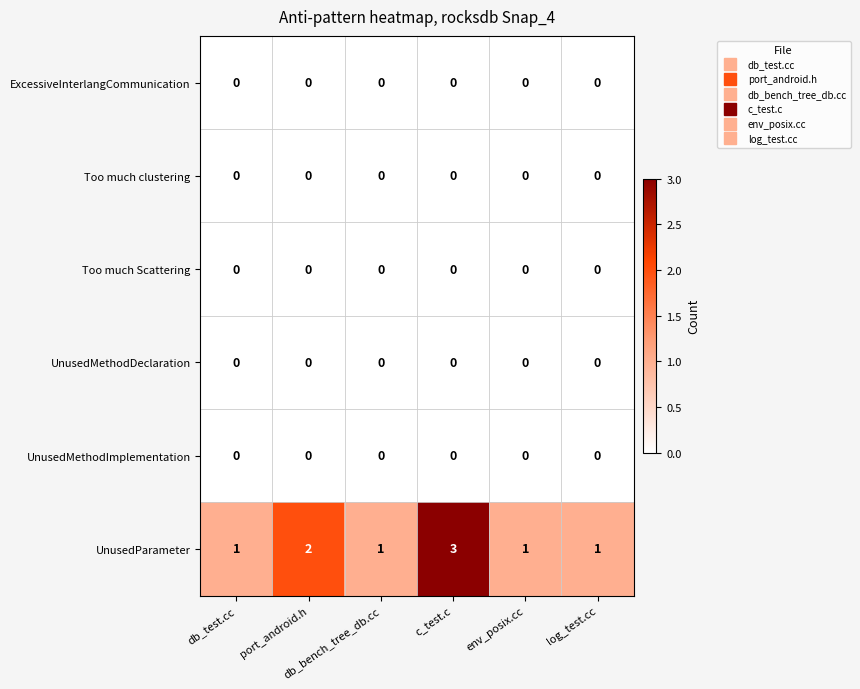

Between db_test.cc and c_test.c, which series saw the biggest shift?

UnusedParameter